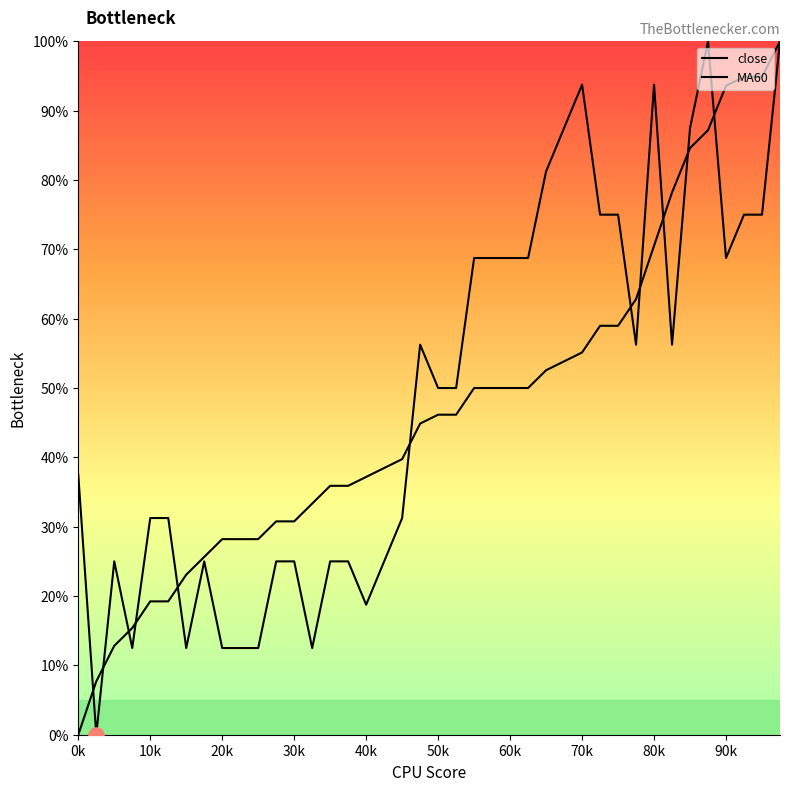

At which category is the sum across all series the highest?

39